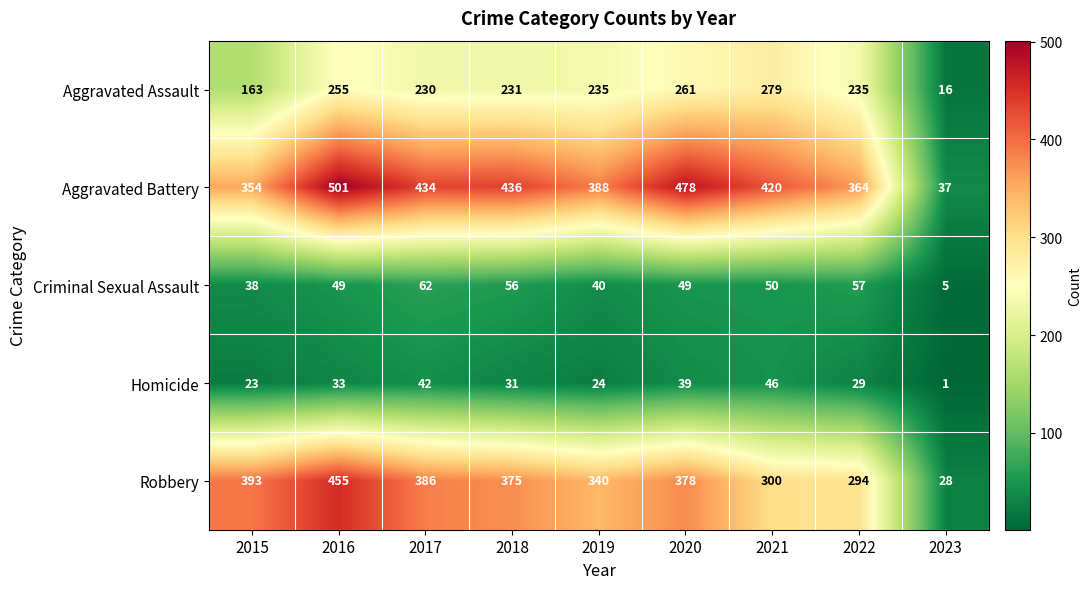

How many series are shown in this chart?

5